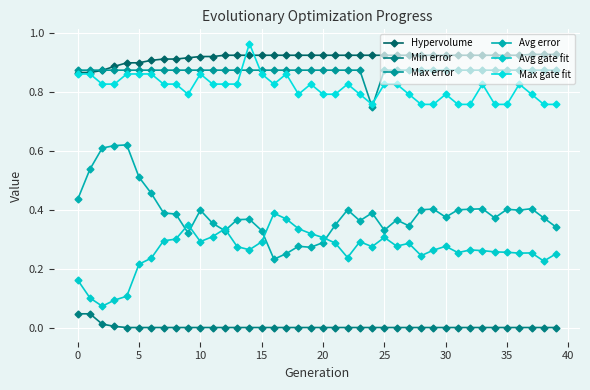

How many lines are shown in the chart?

6